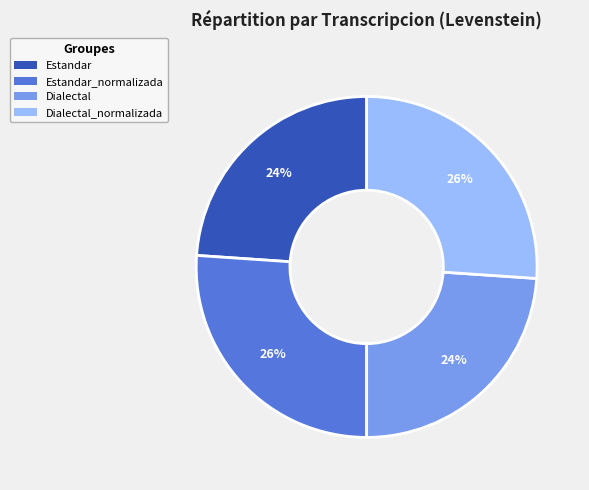

How many slices are in this pie chart?

4